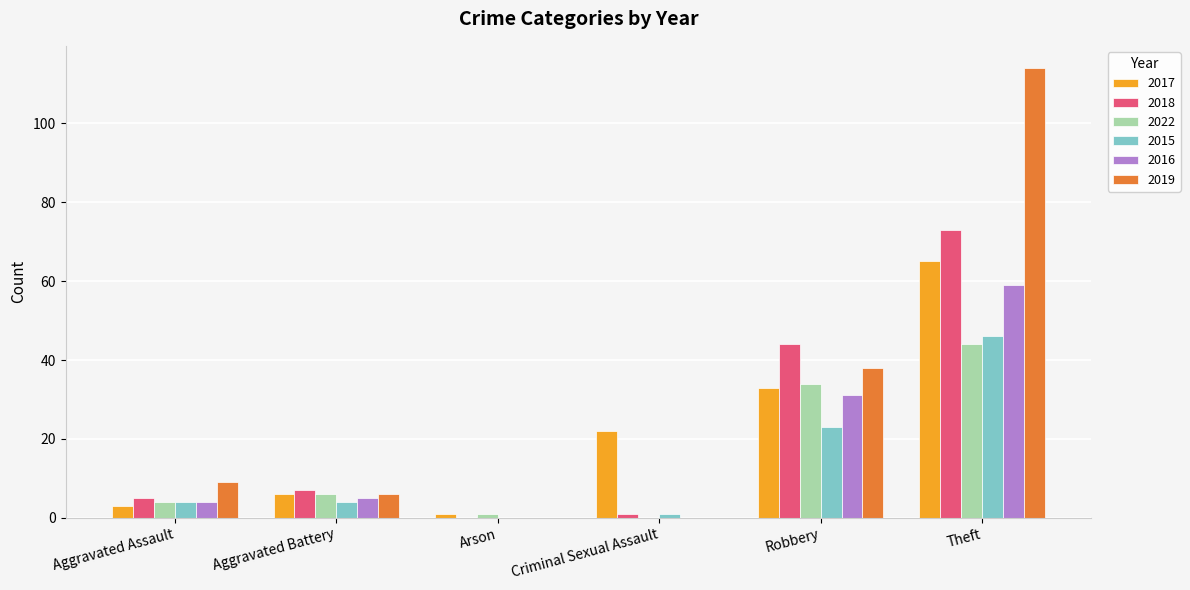

Which series changed the most between Aggravated Battery and Theft?

2019